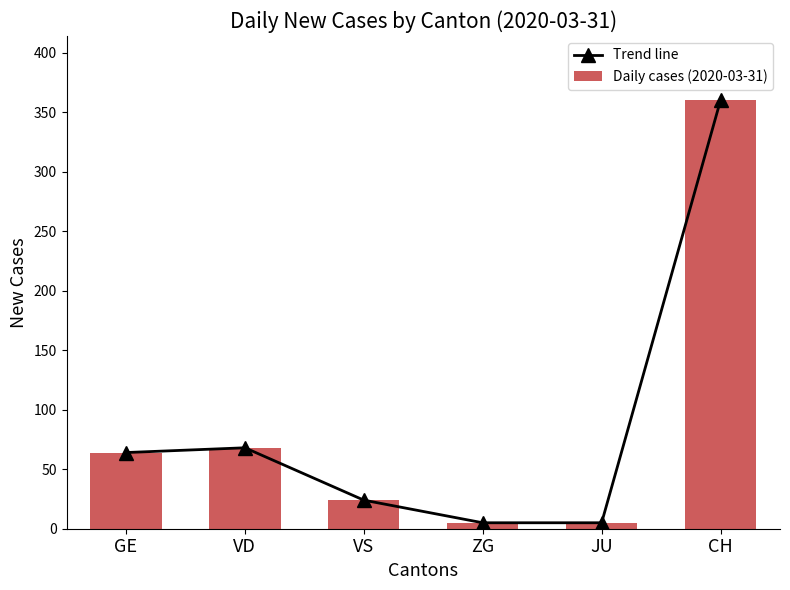

Reading right to left, transcribe all the data shown in this chart.

Trend line: CH=360	JU=5	ZG=5	VS=24	VD=68	GE=64
Daily cases (2020-03-31): CH=360	JU=5	ZG=5	VS=24	VD=68	GE=64